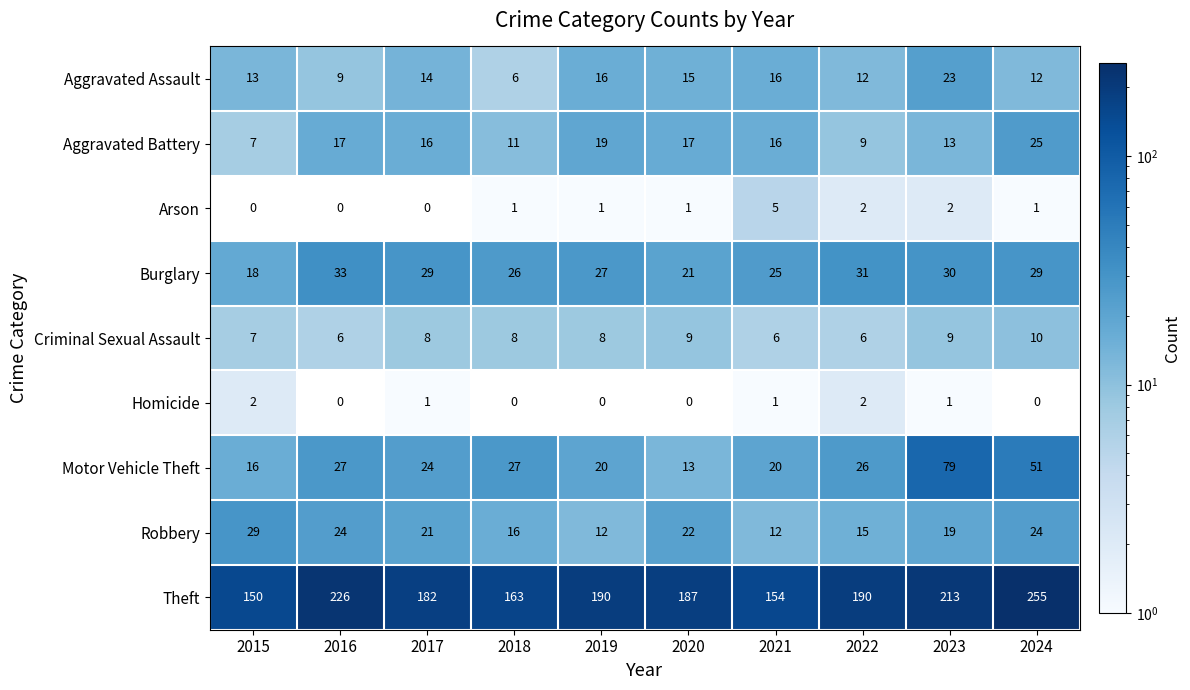

What is the sum of the Aggravated Assault values at 2018 and 2020?

21